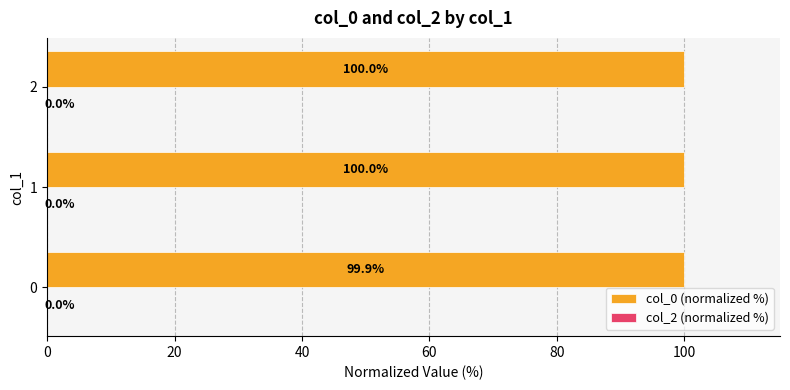

True or false: the data shows 55.8 at 1.

False